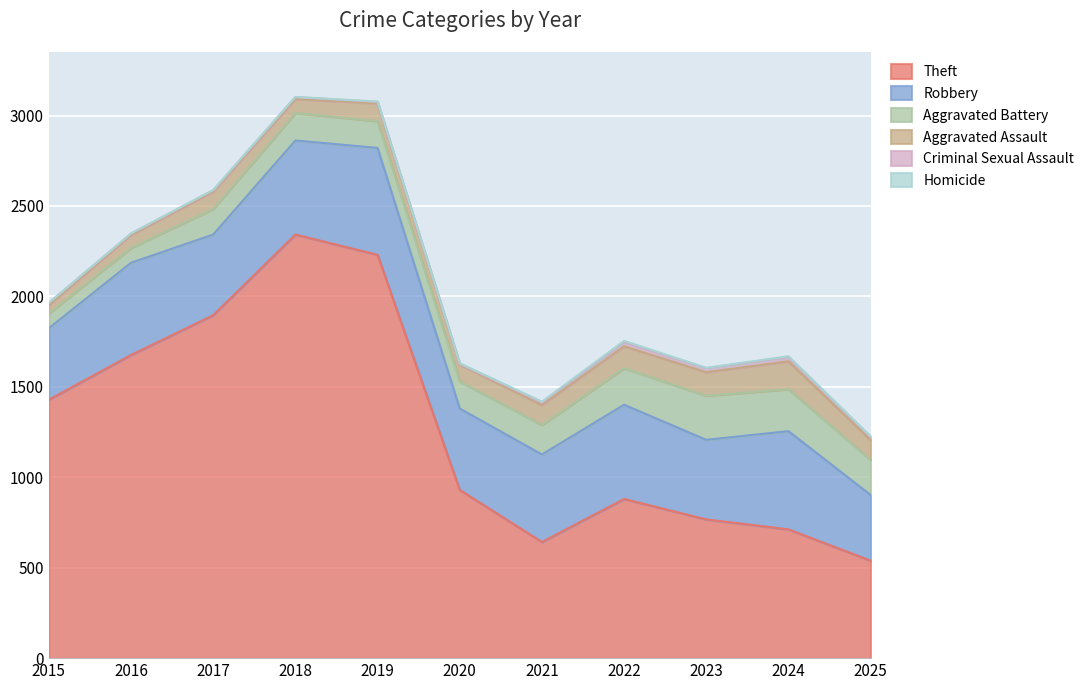

How many lines are shown in the chart?

6